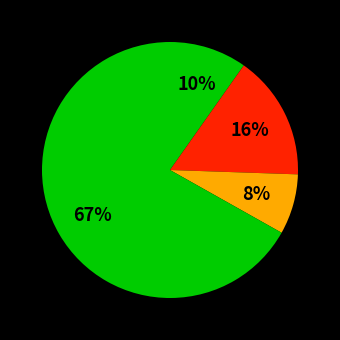

Count the number of slices in the pie.

4